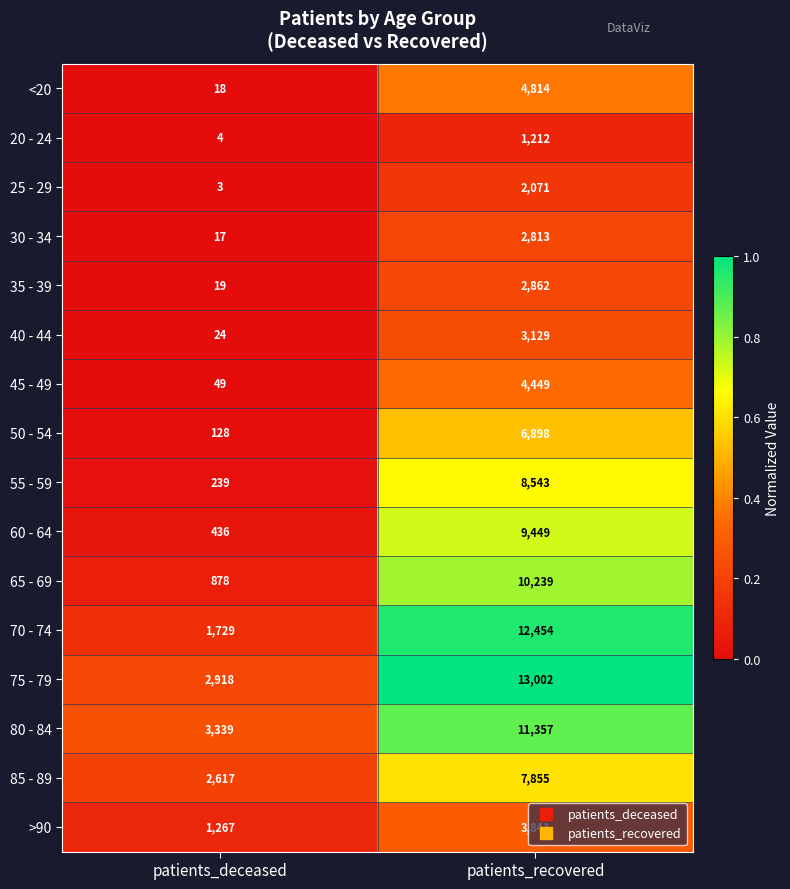

At which category is the sum across all series the highest?

patients_recovered